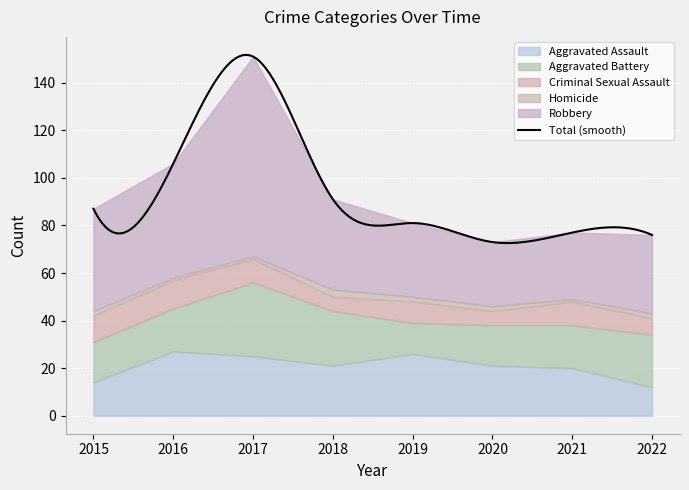

At which category is the sum across all series the highest?

2017